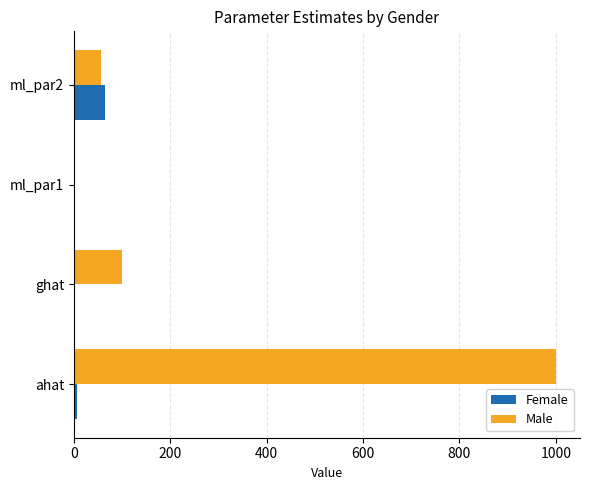

At which label is Male closest to 500?

ghat